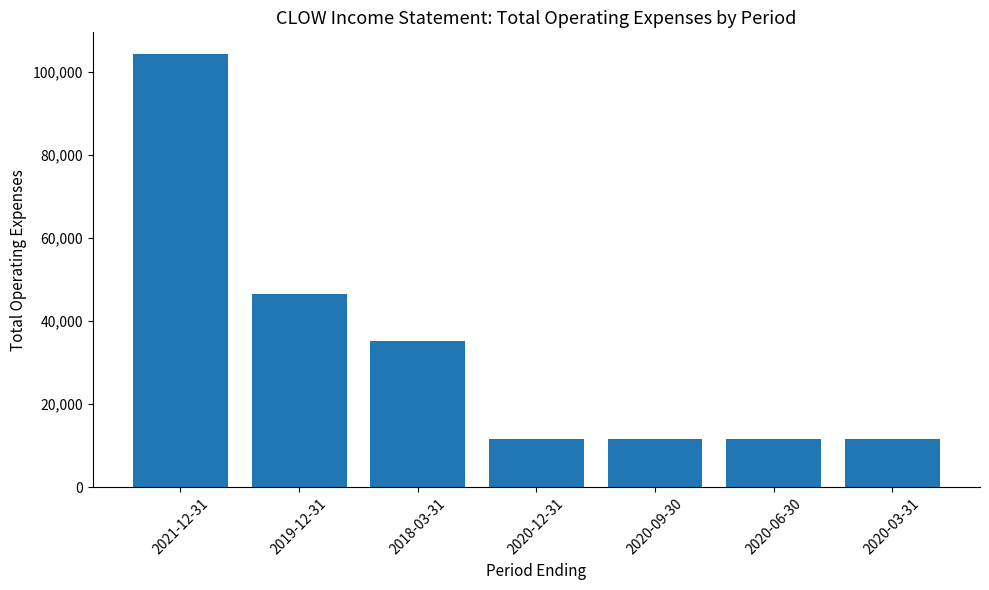

Reading right to left, transcribe all the data shown in this chart.

2020-03-31=11600	2020-06-30=11600	2020-09-30=11600	2020-12-31=11600	2018-03-31=35200	2019-12-31=46500	2021-12-31=104300